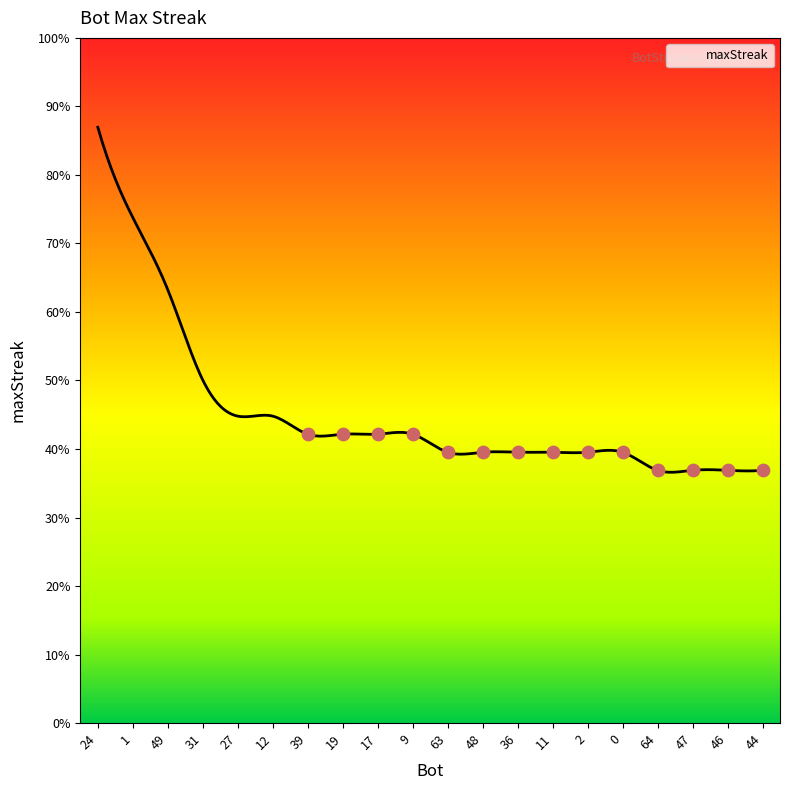

Which has a higher value, 63 or 1?

1